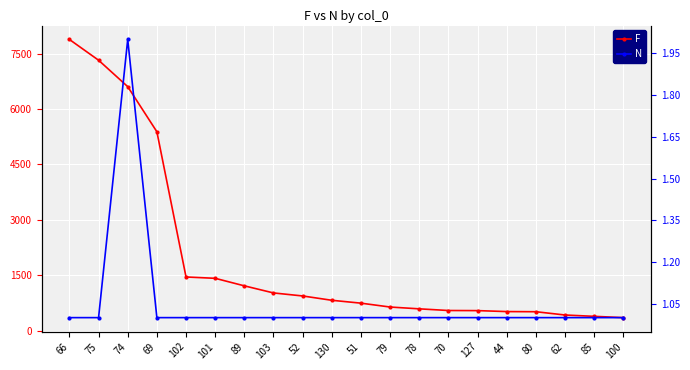

What is the minimum value for N?

1